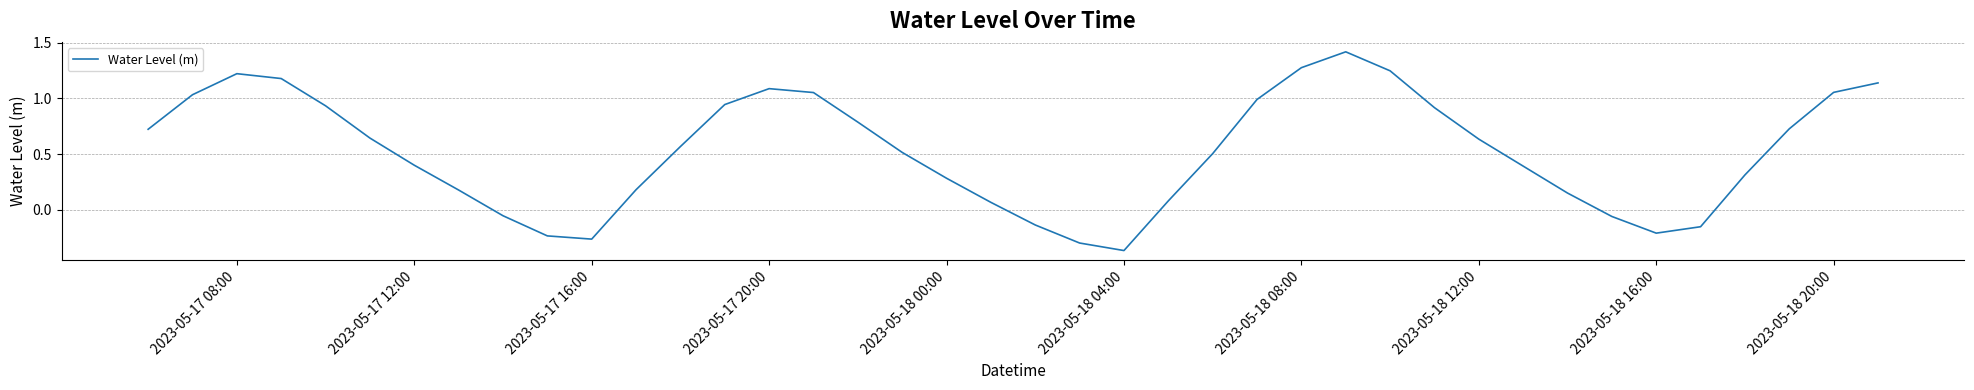

What is the greatest value displayed?

1.4